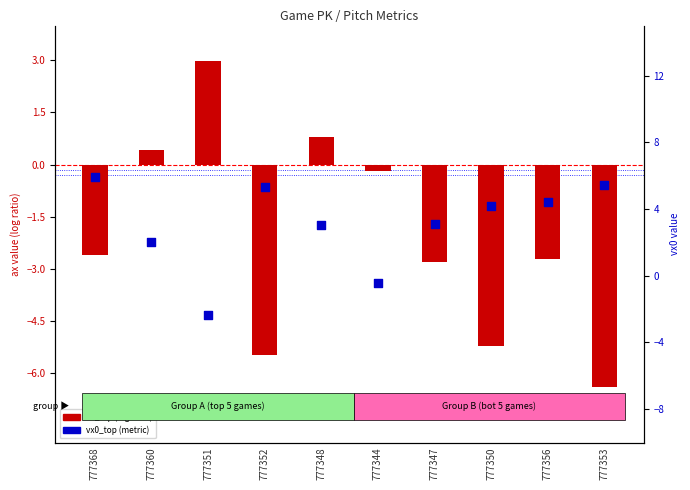

At how many categories does at least one series exceed 4?

5